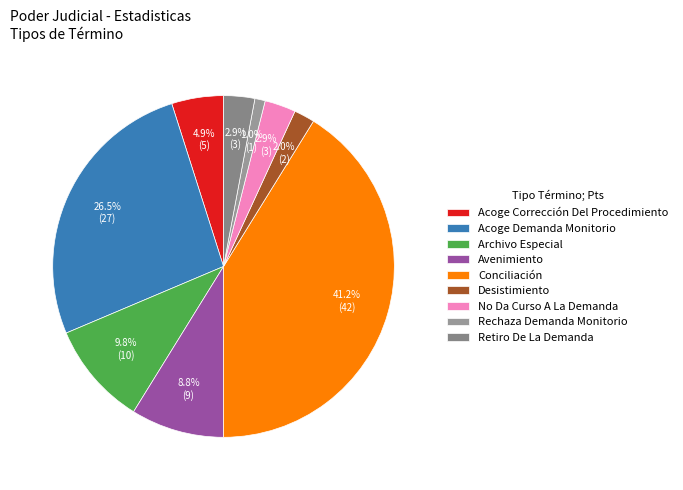

To the nearest percent, what is the difference between the Acoge Demanda Monitorio and No Da Curso A La Demanda slice percentages?

24%